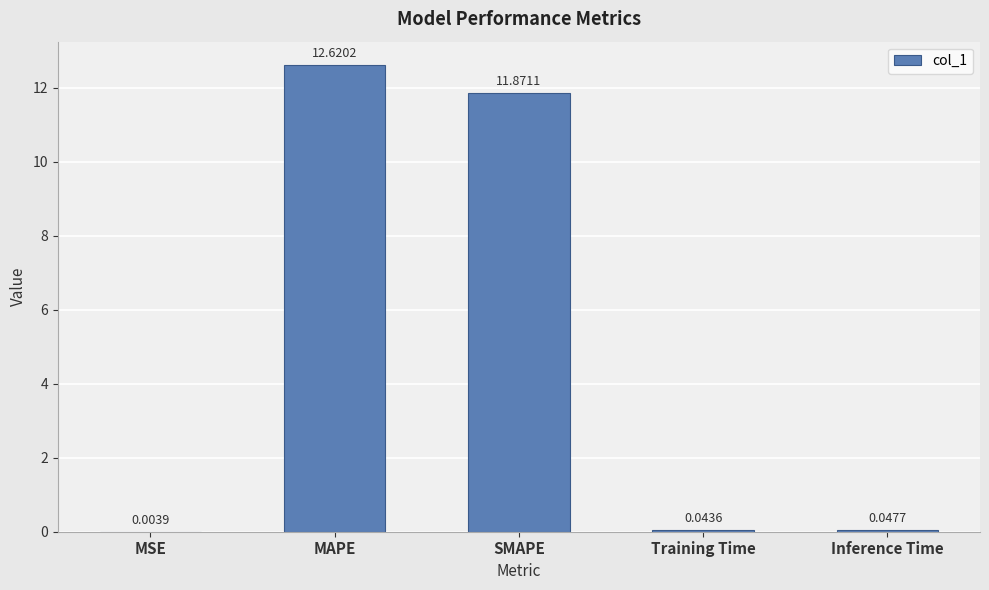

Where is the data nearest to the value 6?

SMAPE